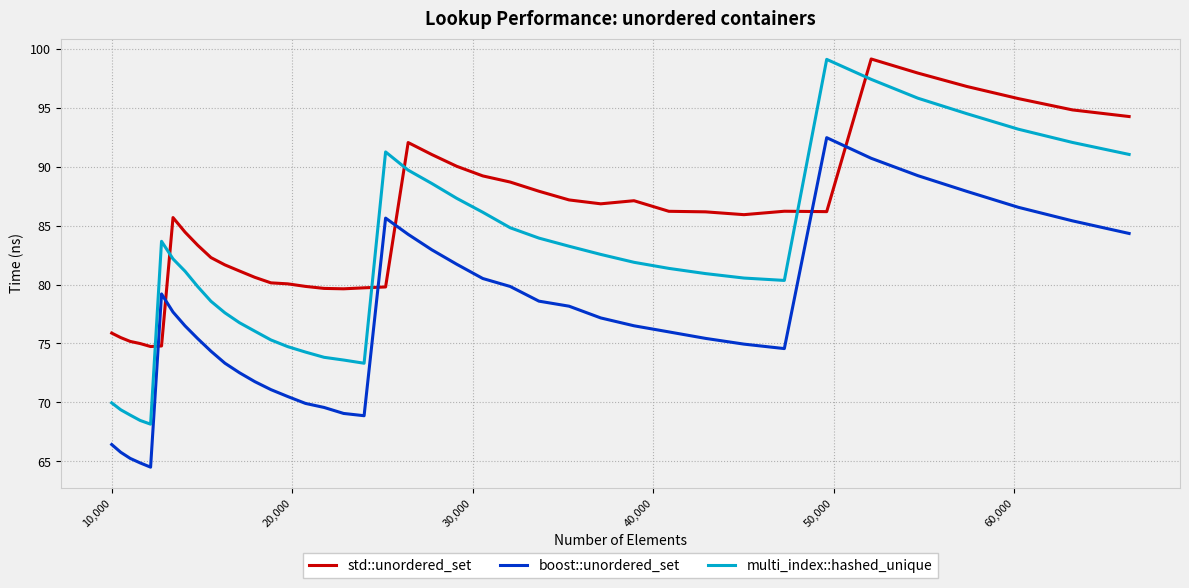

Which series has the largest total across all categories?

std::unordered_set